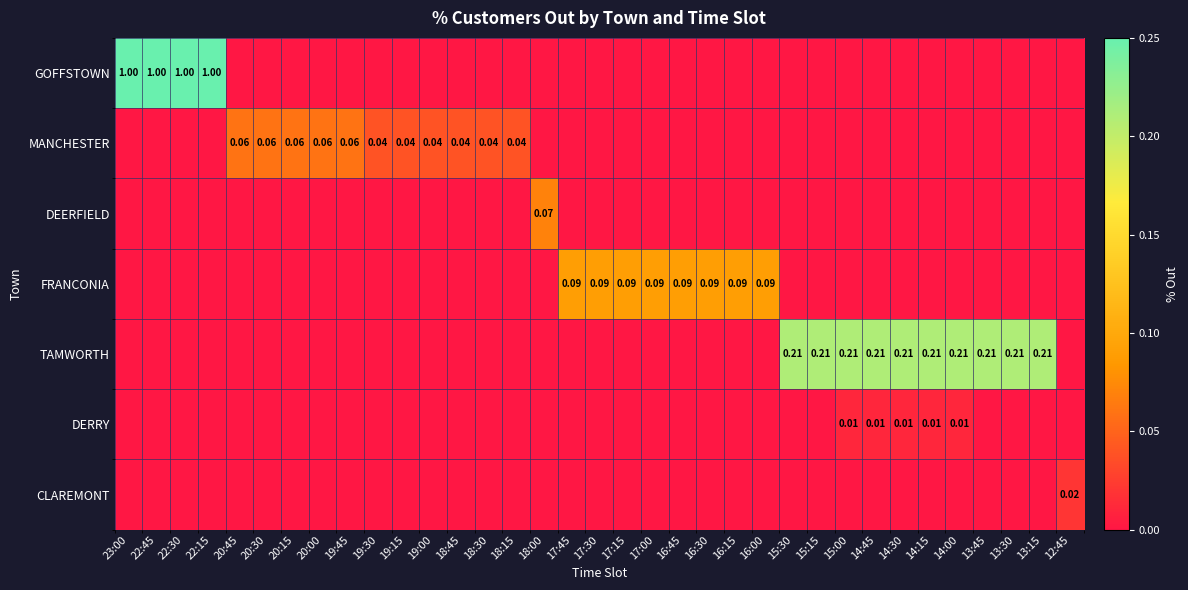

How many DEERFIELD values are between 0 and 1?

35